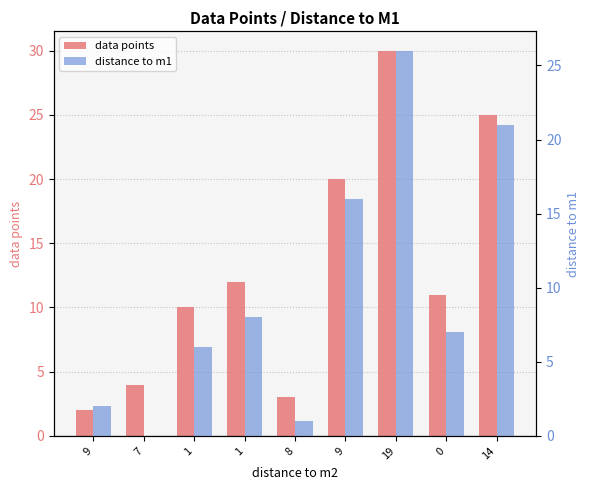

What is the sum of all data points values?

117